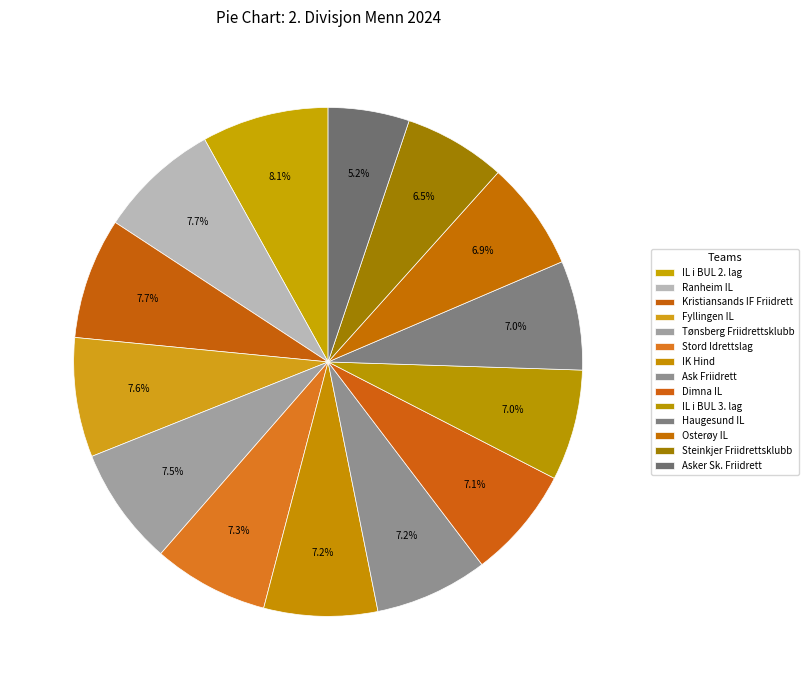

How many segments does this pie chart have?

14